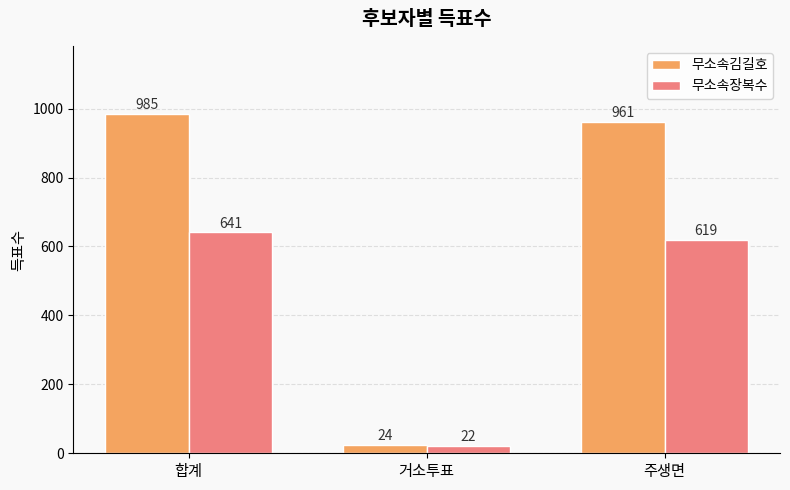

How many data points does each series have?

3